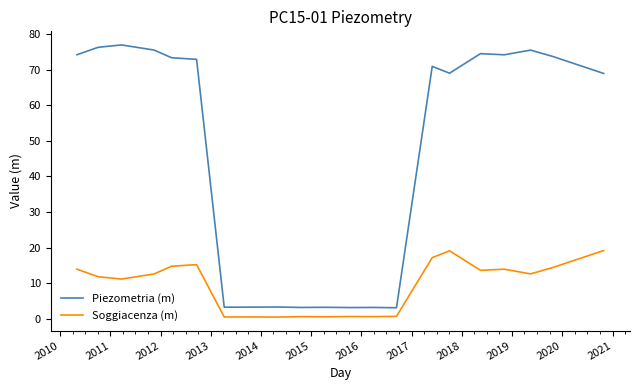

List the series in order of their overall mean, lowest first.

Soggiacenza (m), Piezometria (m)